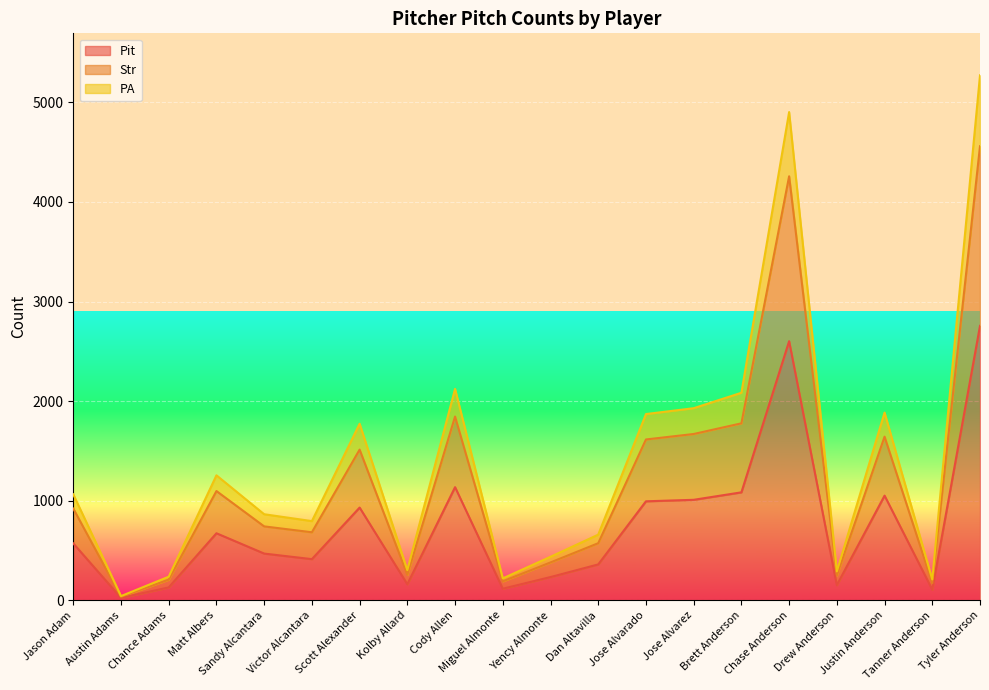

What is the average value of the Str series?

1411